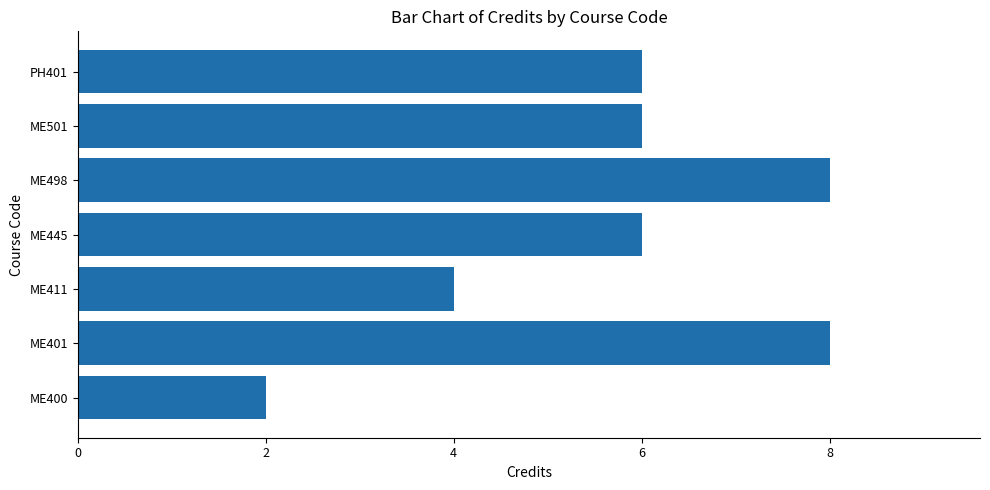

How many data points does each series have?

7